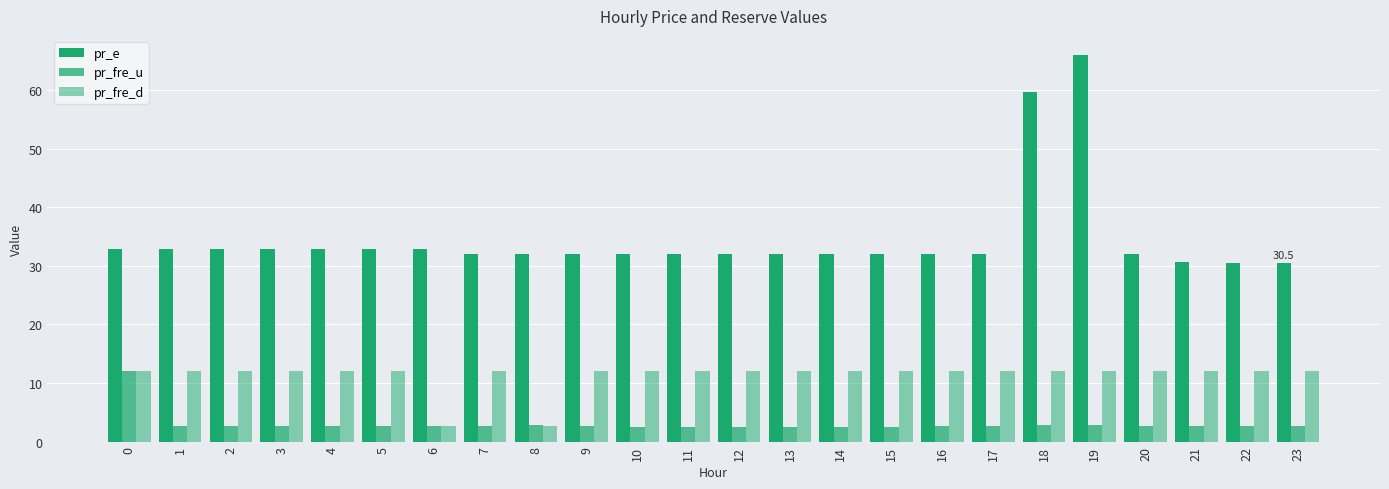

Are the bars horizontal?

No